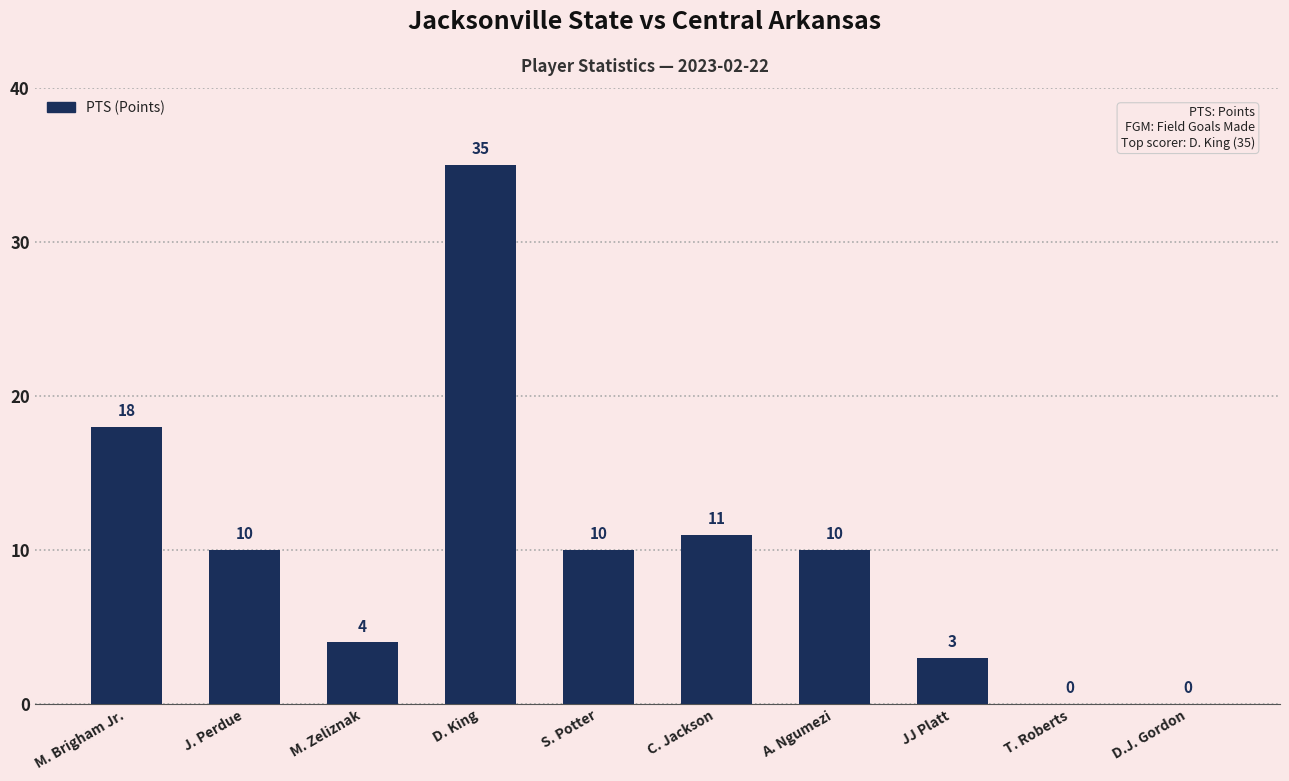

At which category does the chart reach its peak across all series?

D. King